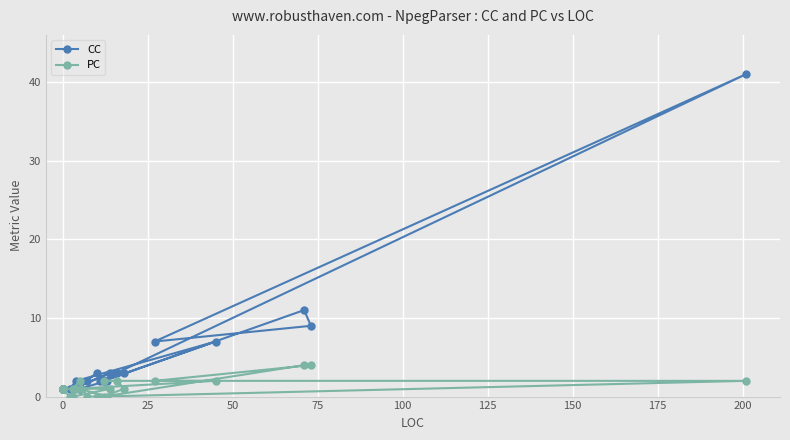

After their last crossing, which series has the higher values: PC or CC?

CC